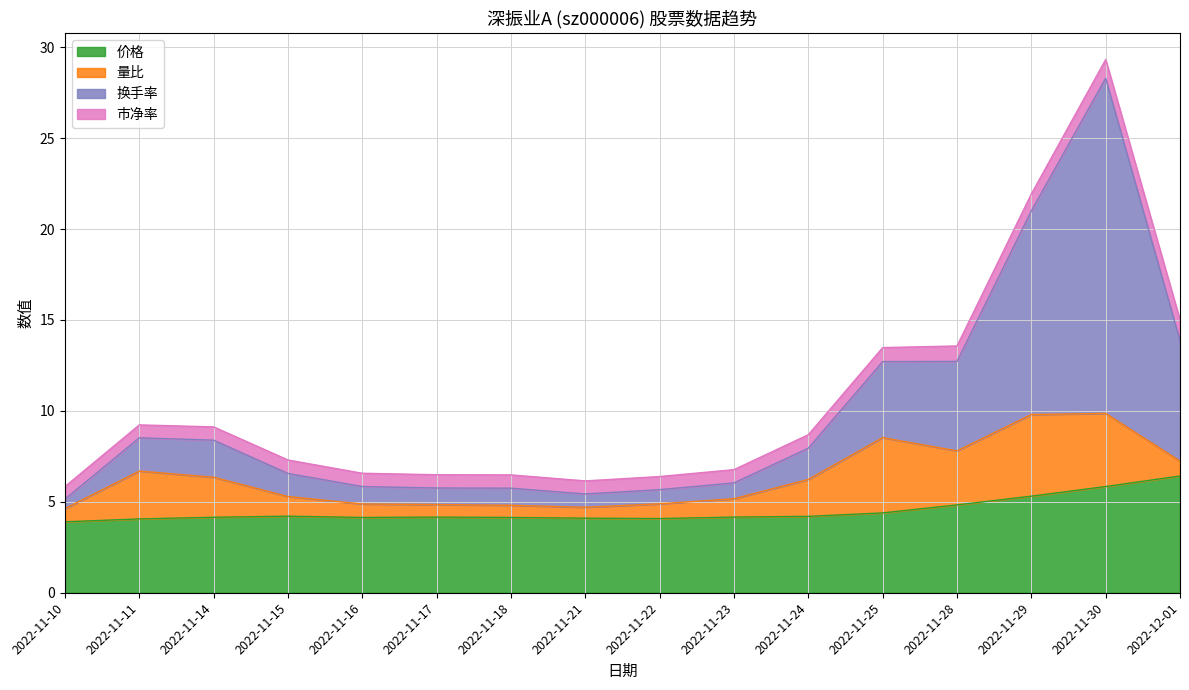

At which category is the sum across all series the highest?

2022-11-30